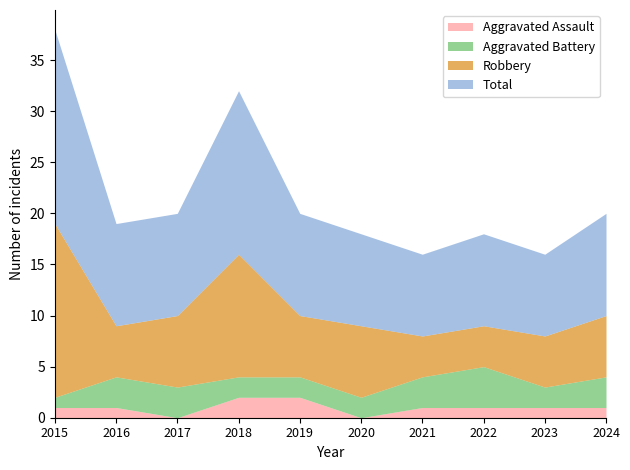

Which category has the highest value across all series?

2015